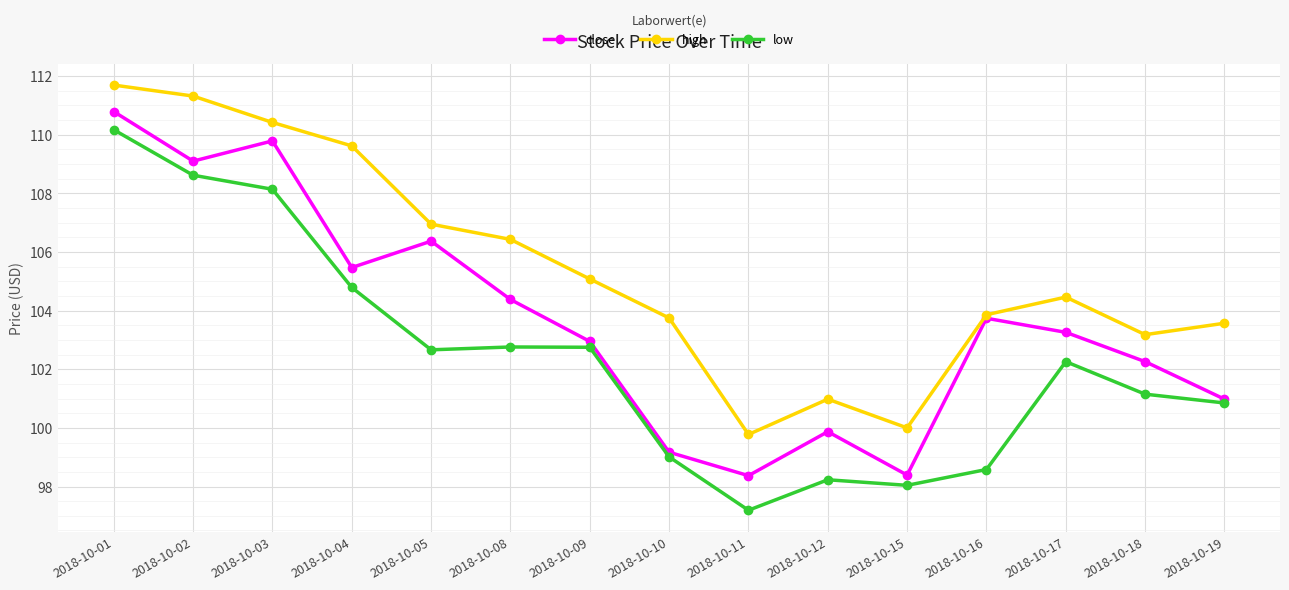

The low series shows 102.8 at 2018-10-08. True or false?

True